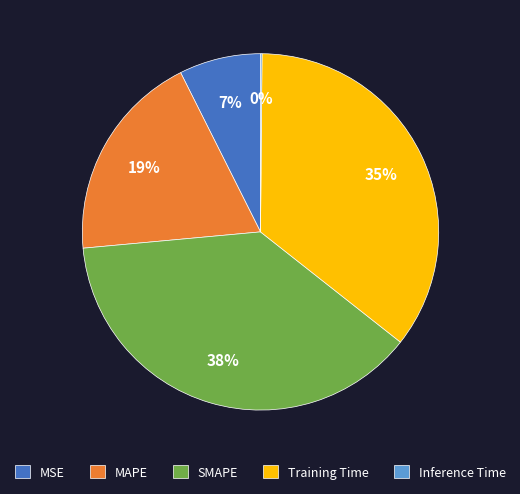

To the nearest percent, what is the difference between the largest and smallest slice percentages?

38%